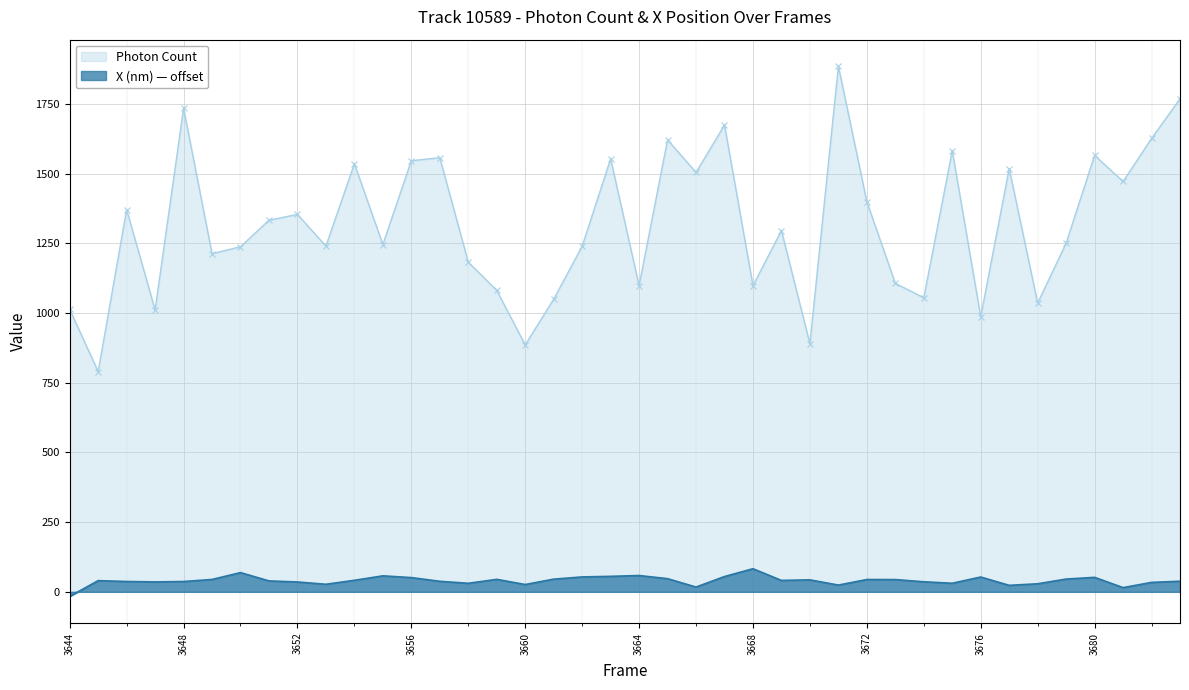

At which category does X (nm) reach its first local valley?

3647